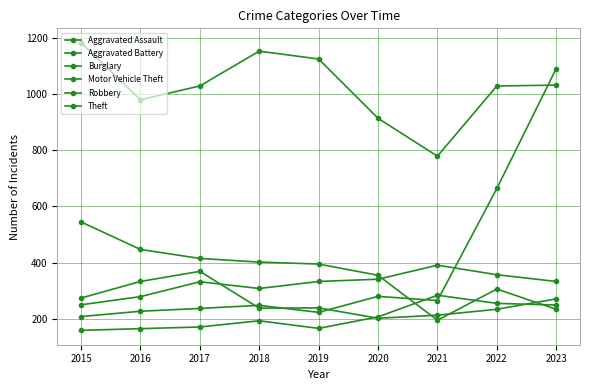

At which category is the sum across all series the highest?

2023